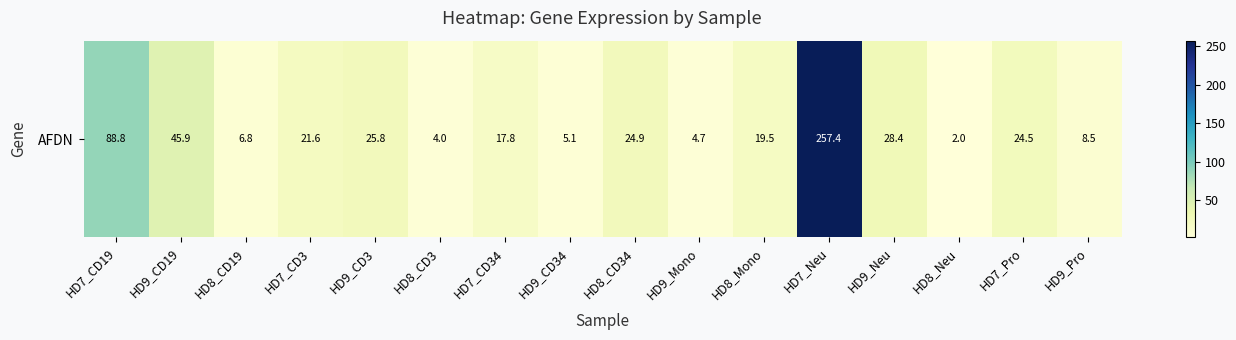

List the labels in order of value, smallest first.

HD8_Neu, HD8_CD3, HD9_Mono, HD9_CD34, HD8_CD19, HD9_Pro, HD7_CD34, HD8_Mono, HD7_CD3, HD7_Pro, HD8_CD34, HD9_CD3, HD9_Neu, HD9_CD19, HD7_CD19, HD7_Neu